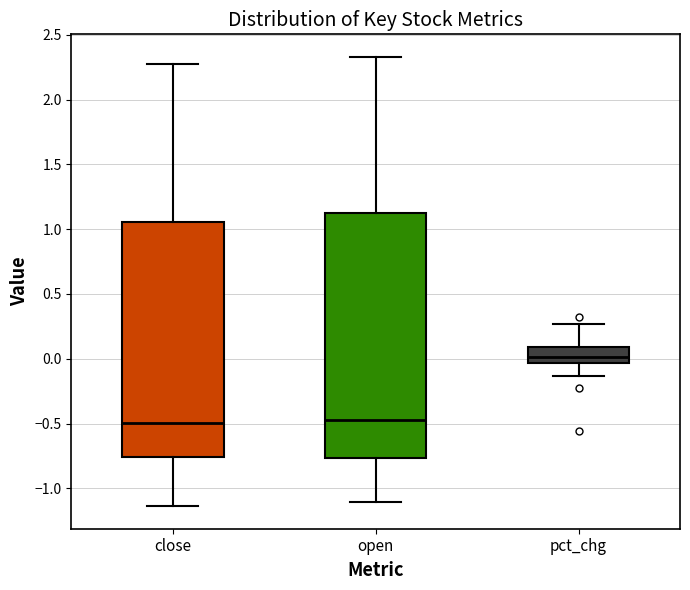

Where does the lower whisker of the box for pct_chg end on the y-axis? The values are not printed on the chart, so give them approximately, as read against the axis.

-0.15